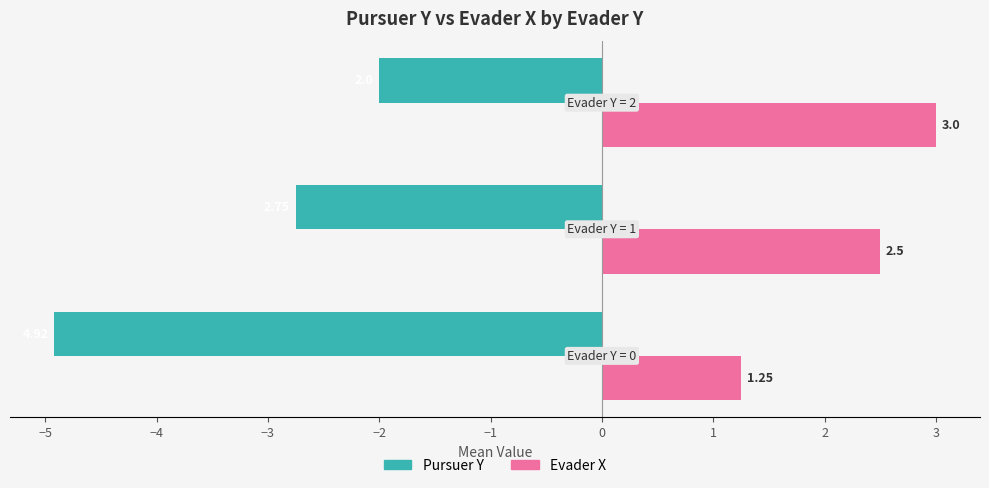

Which series has the largest total across all categories?

Evader X